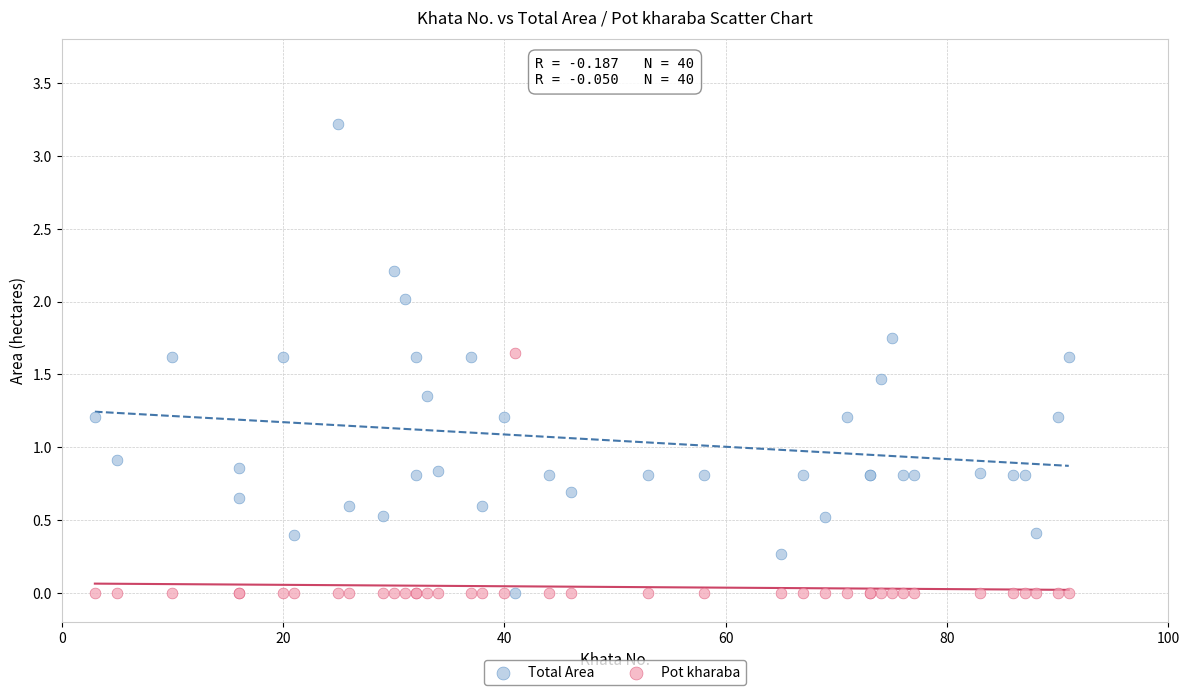

Which series has the widest spread of Y values?

Total Area